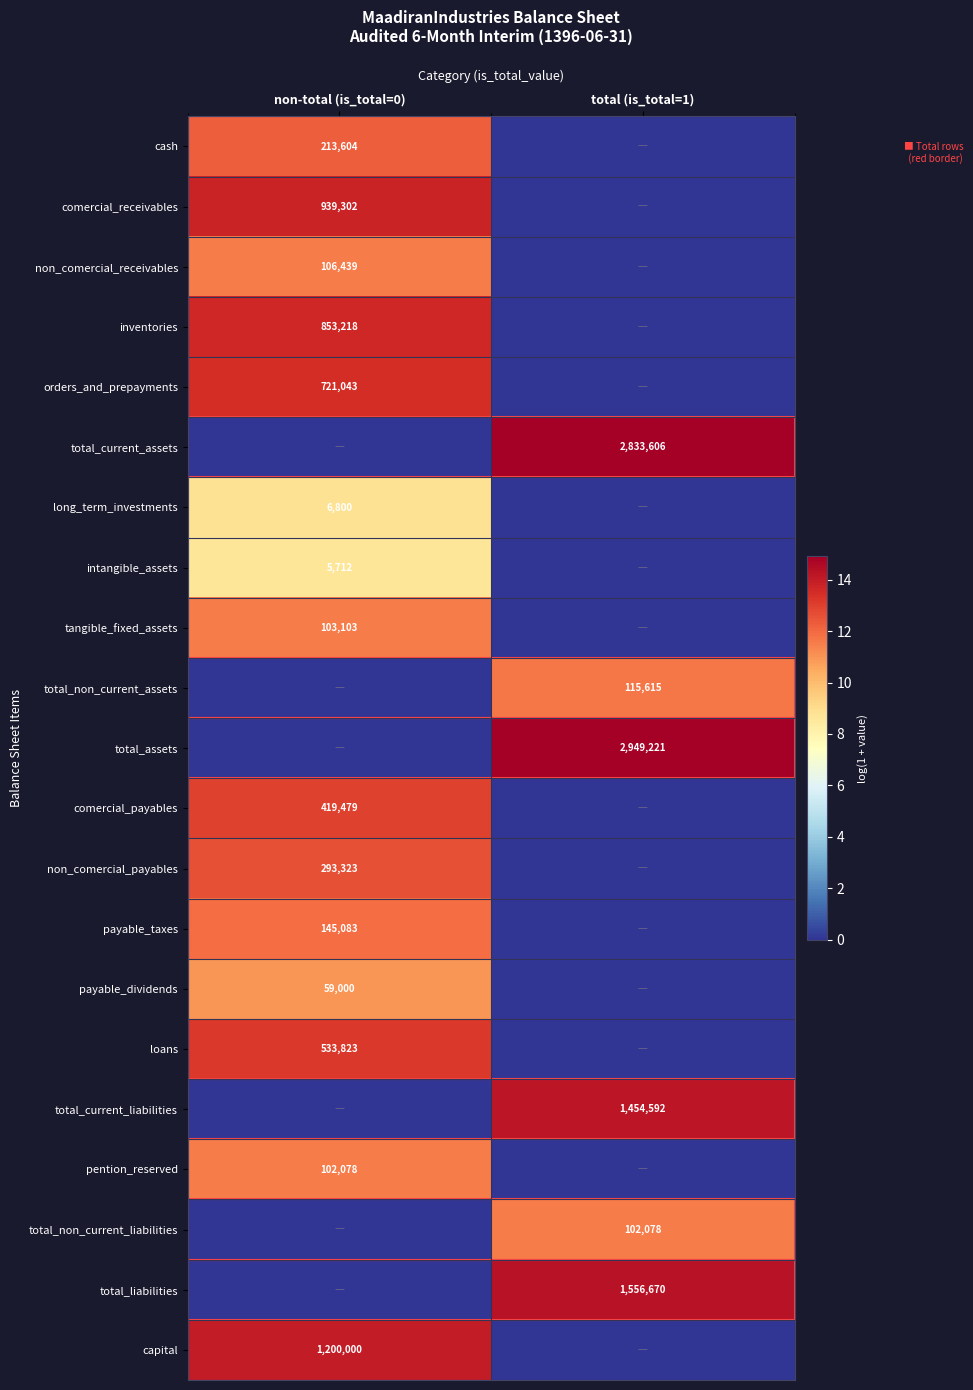

Which has a higher value, total (is_total=1) or non-total (is_total=0)?

non-total (is_total=0)